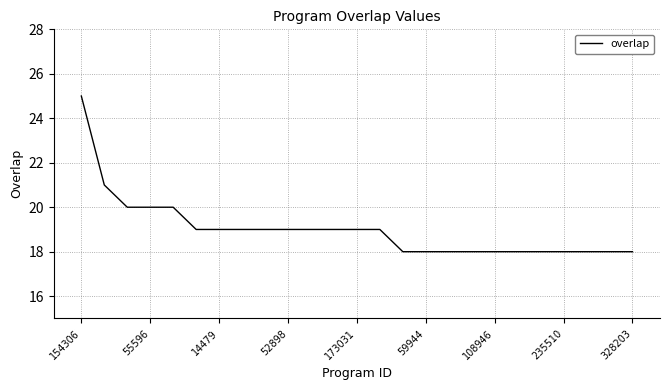

What is the difference between the maximum and minimum values?

7